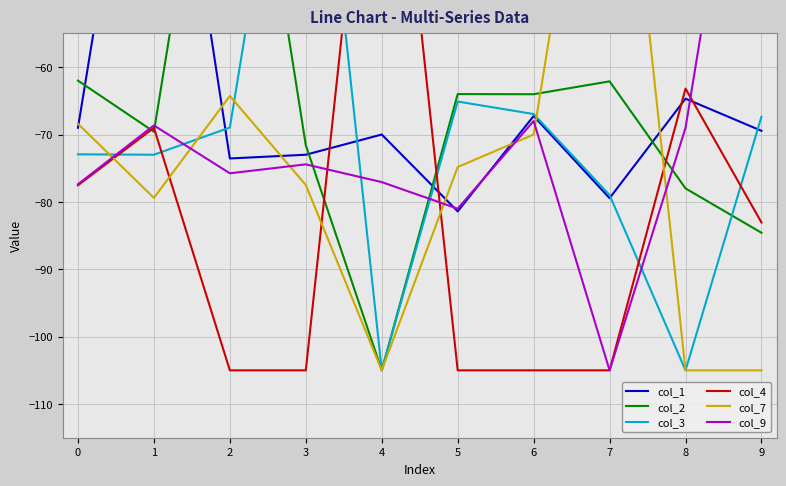

How many interior local valleys does the col_9 series have?

3